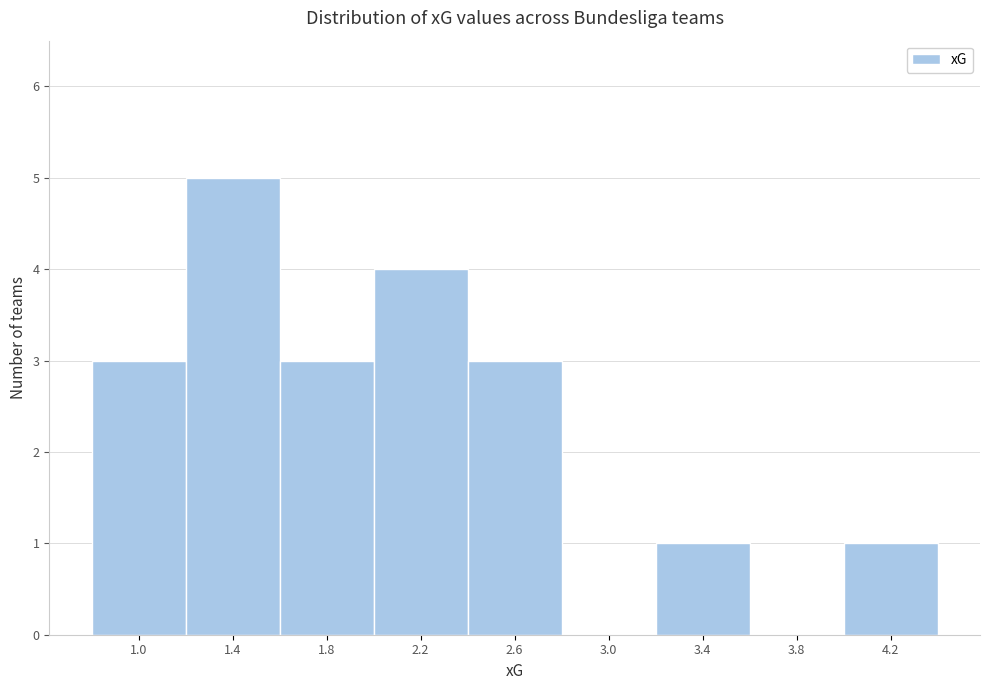

Reading left to right, what are all the values shown in this chart?

1.0=3	1.4=5	1.8=3	2.2=4	2.6=3	3.0=0	3.4=1	3.8=0	4.2=1